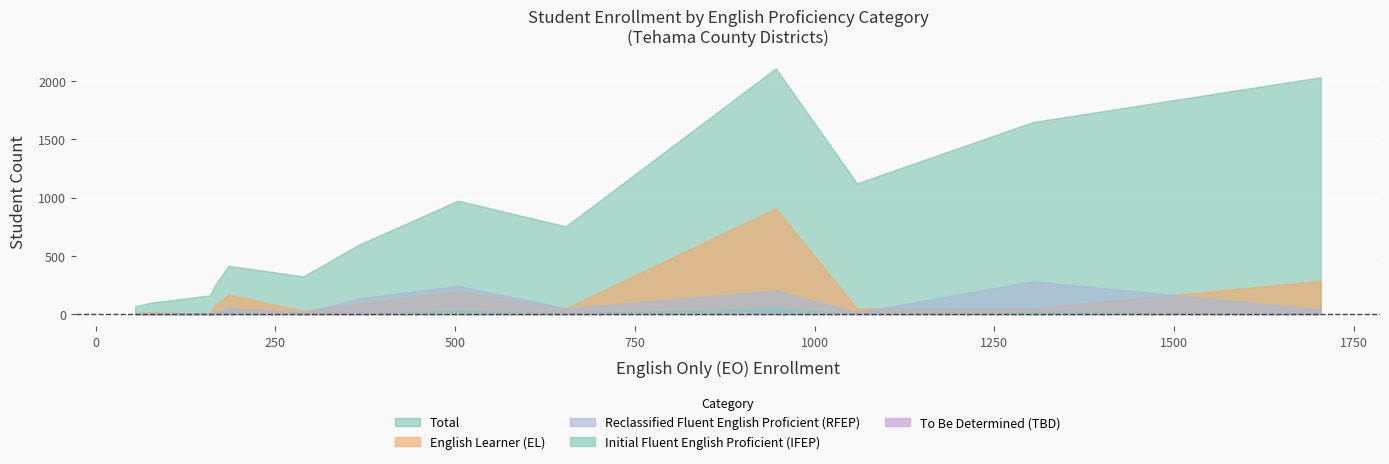

True or false: To Be Determined (TBD) and Initial Fluent English Proficient (IFEP) cross at least once.

False